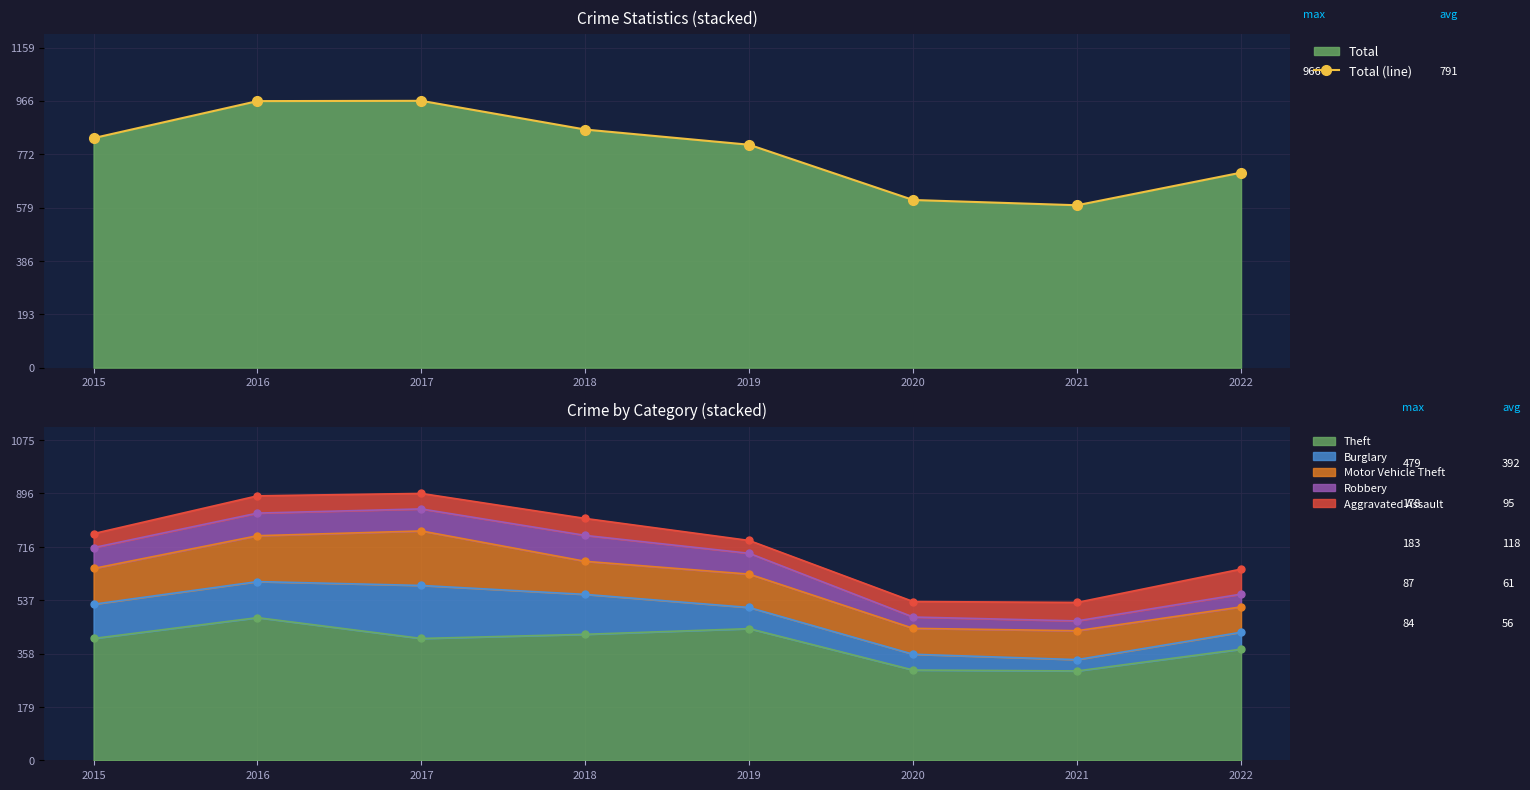

True or false: the data shows 862 at 2018.

True